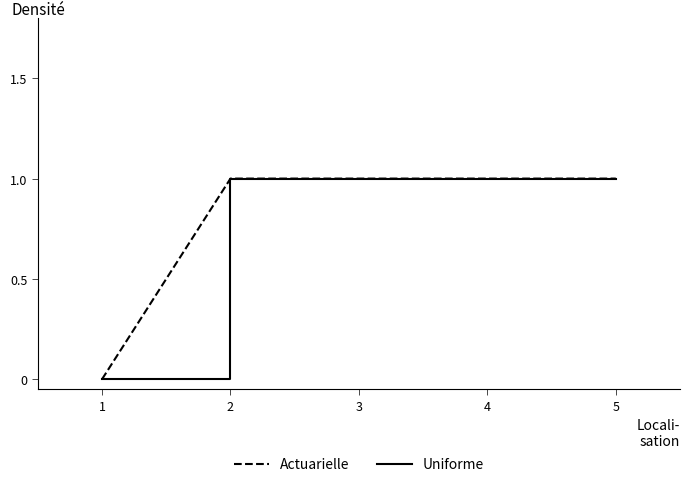

Does the chart display data point markers on the line(s)?

No